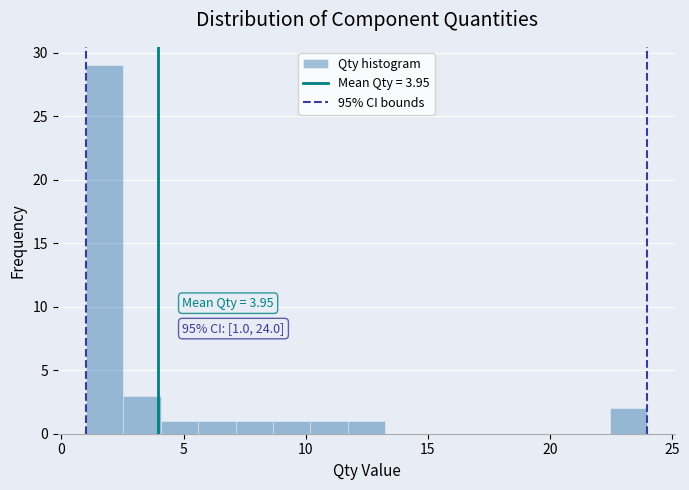

Around what value on the x-axis is the tallest bar? Give the approximate position of its centre, as read against the axis.

2.0